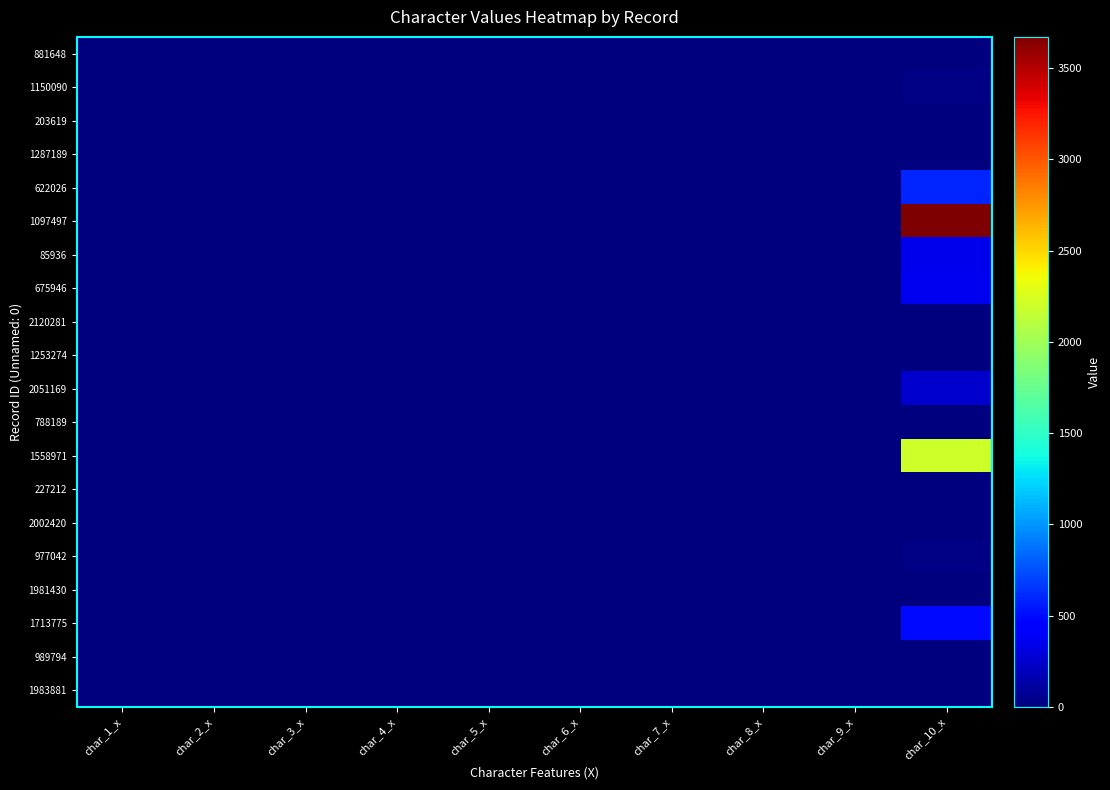

How many data points in 989794 are above 0?

1